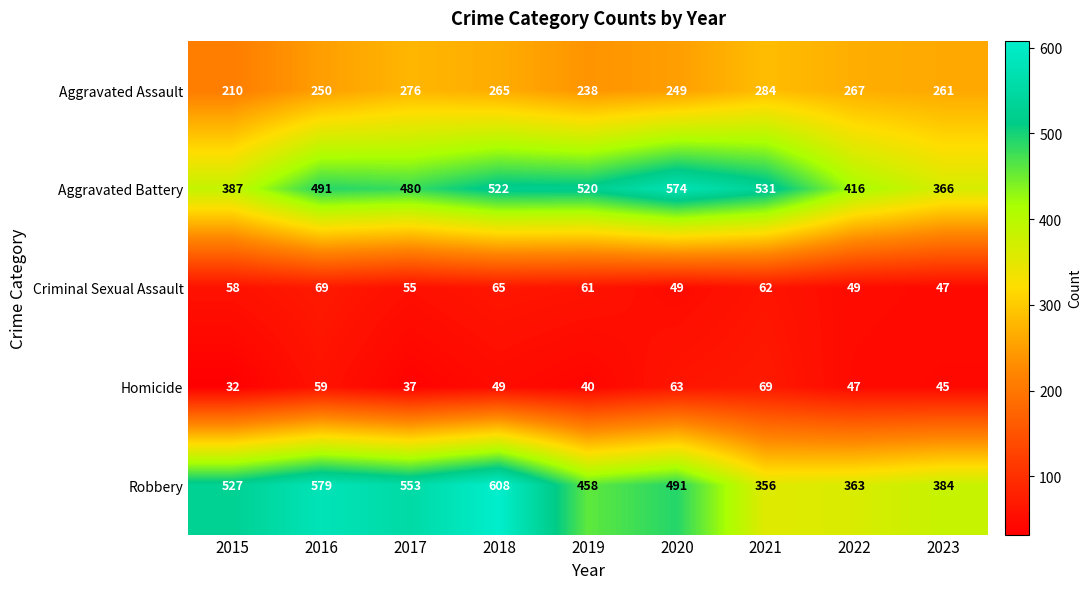

True or false: Criminal Sexual Assault has a value of 62 at 2021.

True